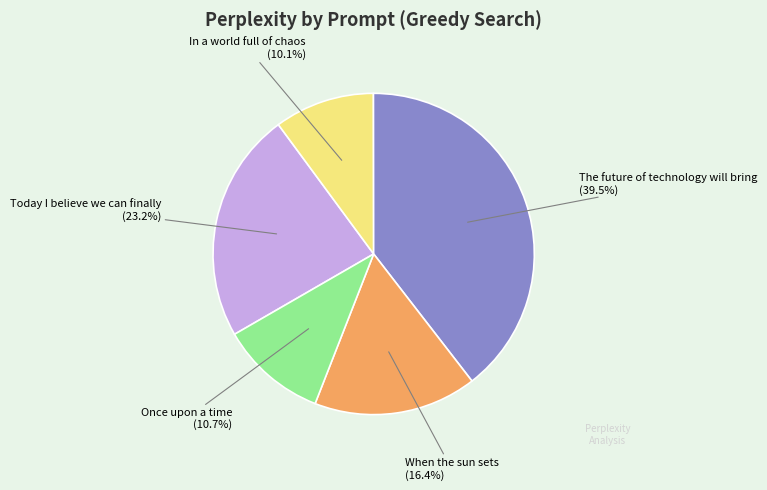

Does any single category account for the majority?

No